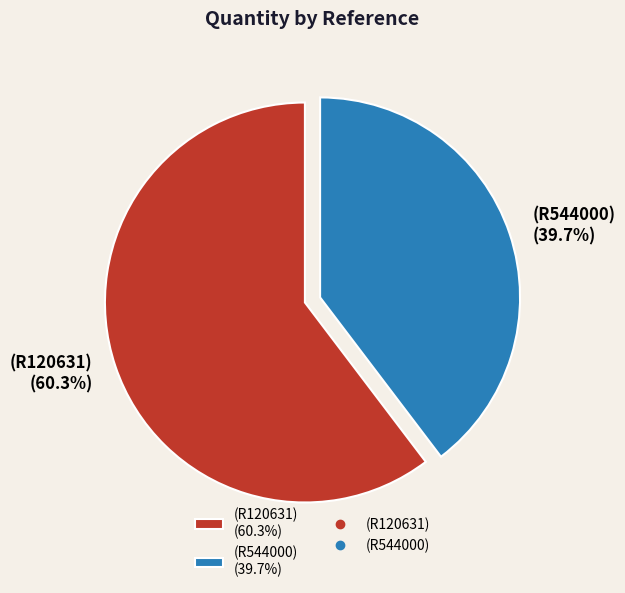

What is the majority slice?

(R120631)